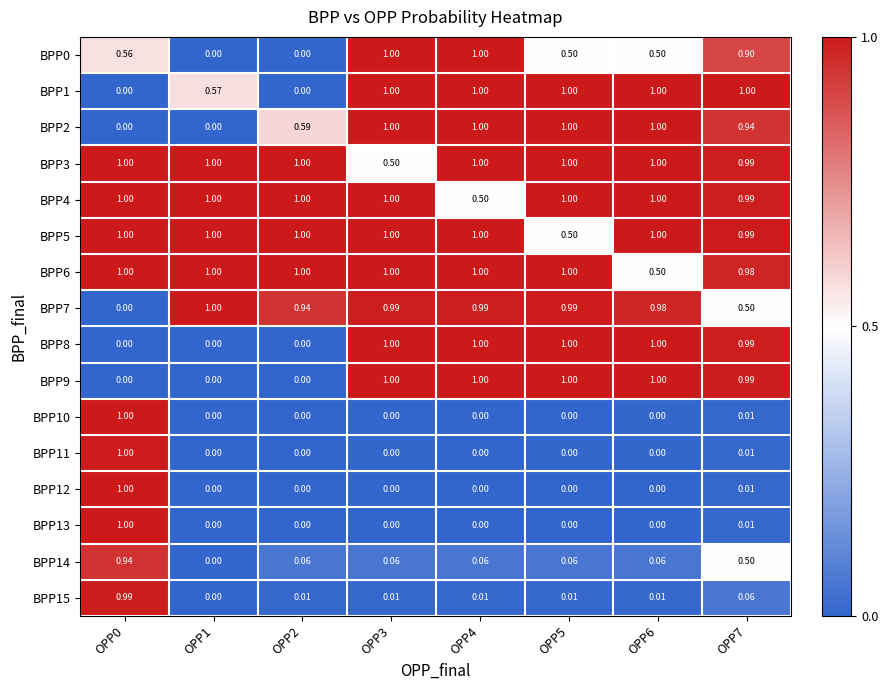

Is the value of BPP8 at OPP5 greater than the value of BPP5 at OPP7?

Yes